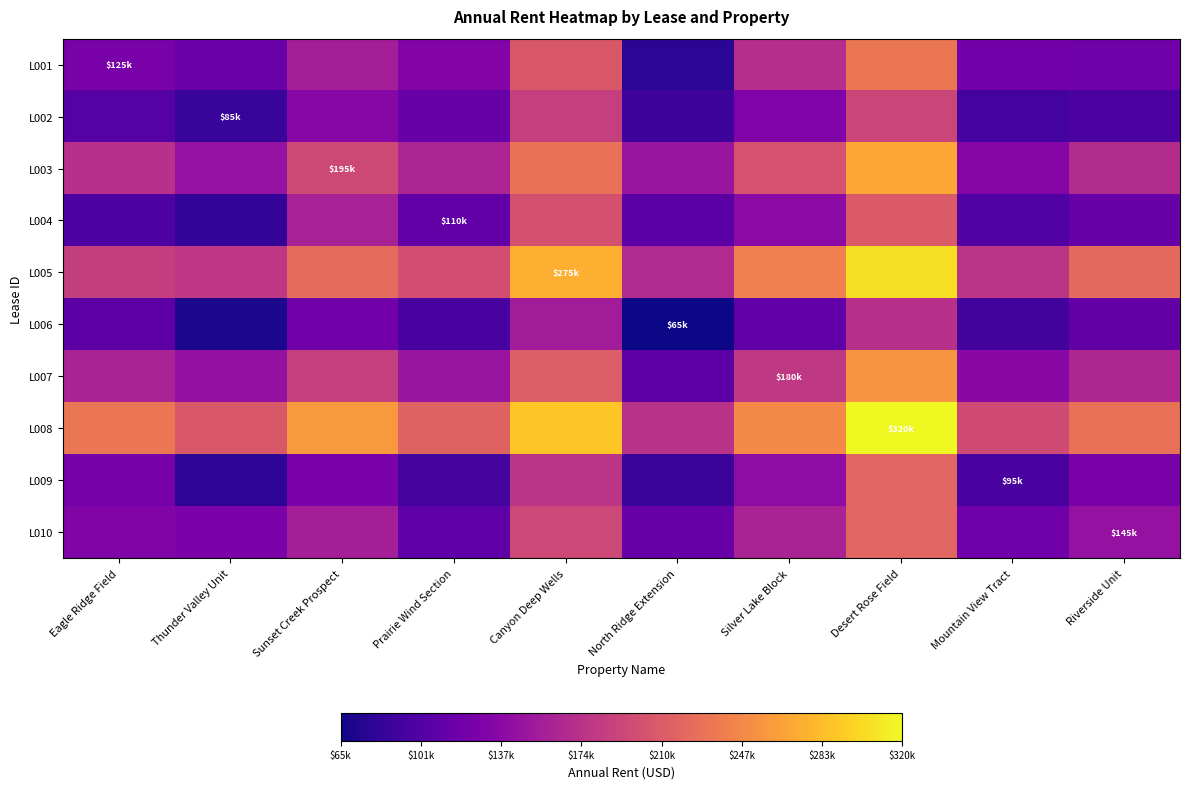

Which series has the largest total across all categories?

L008